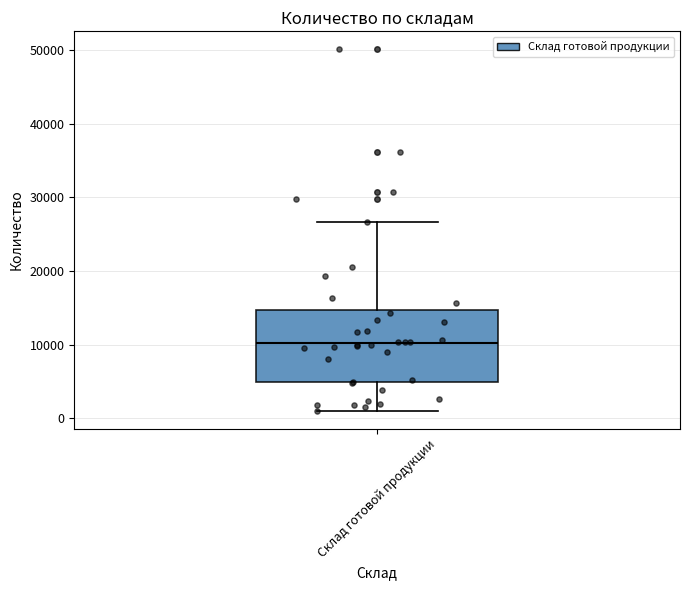

Transcribe this box plot: give where the median line is, the range the box spans, and where the two whiskers end, as read against the y-axis. The values are not printed on the chart, so give them approximately, as read against the axis.

median 10000, box 5000 to 15000, whiskers 1000 to 27000